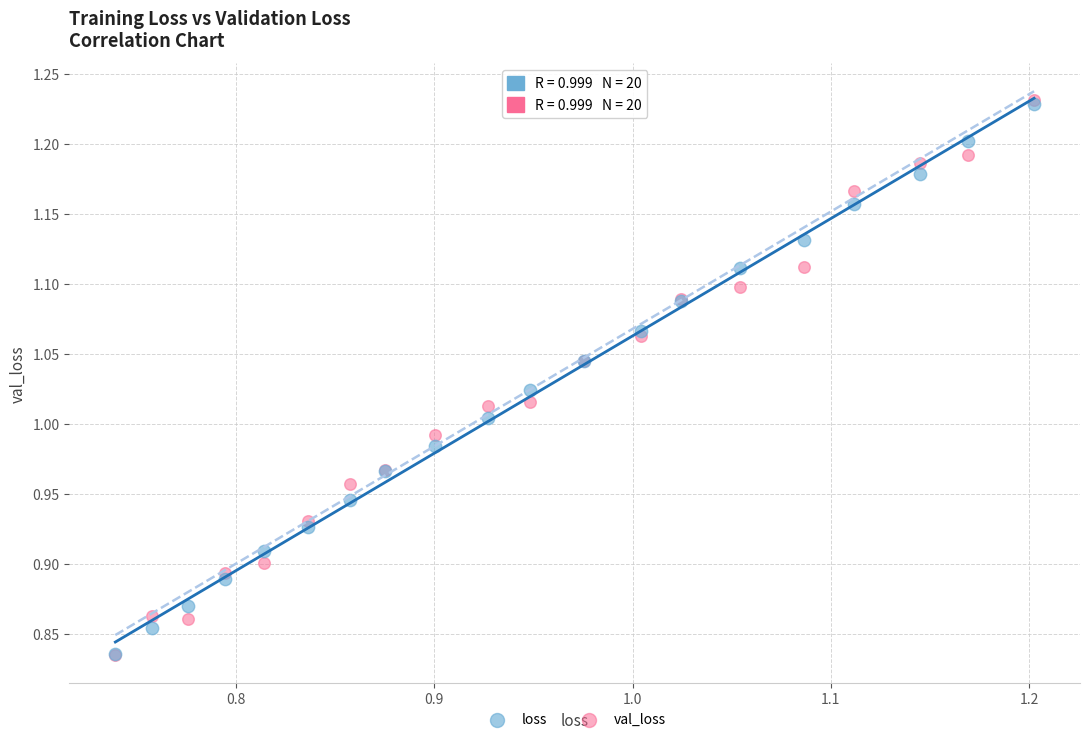

What are all the series names shown in the legend?

loss, val_loss